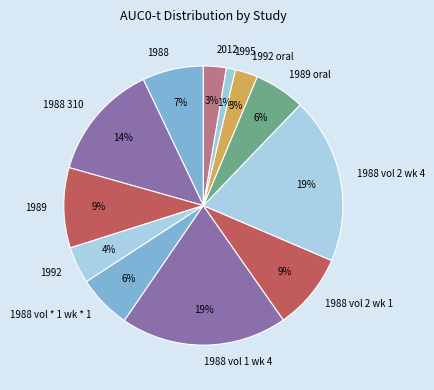

True or false: 1989 accounts for 15% of the total.

False